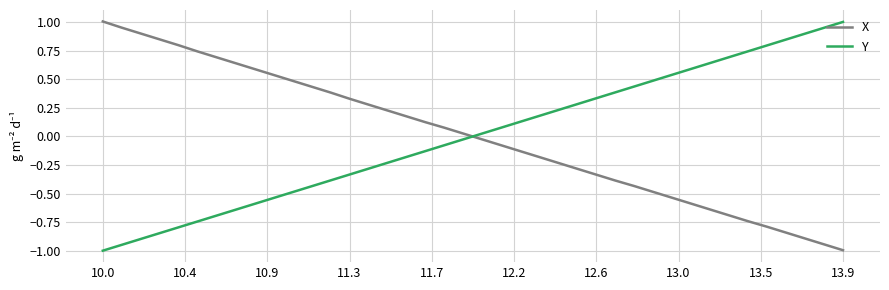

After their last crossing, which series has the higher values: X or Y?

Y